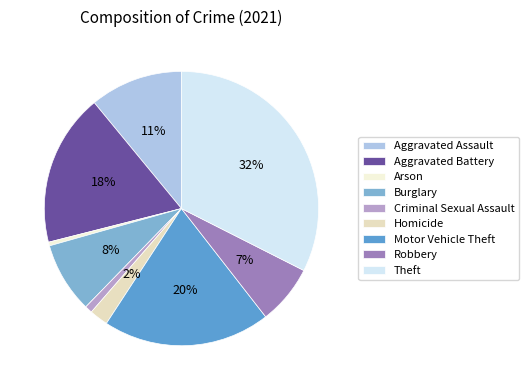

Is it true that Burglary is 8% of the pie?

True